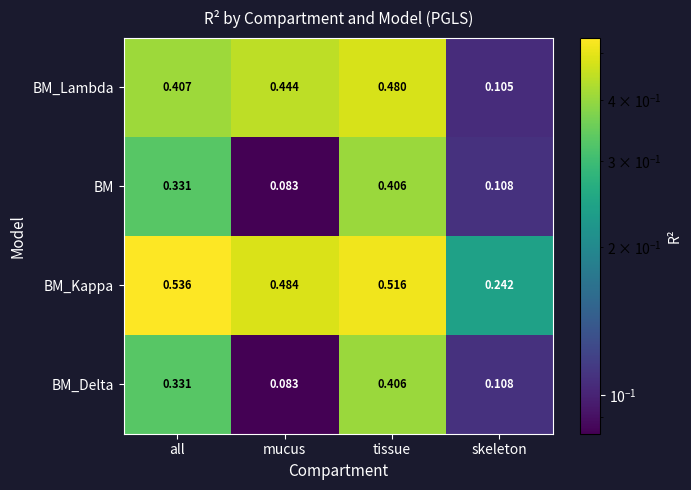

At which category is the sum across all series the highest?

tissue